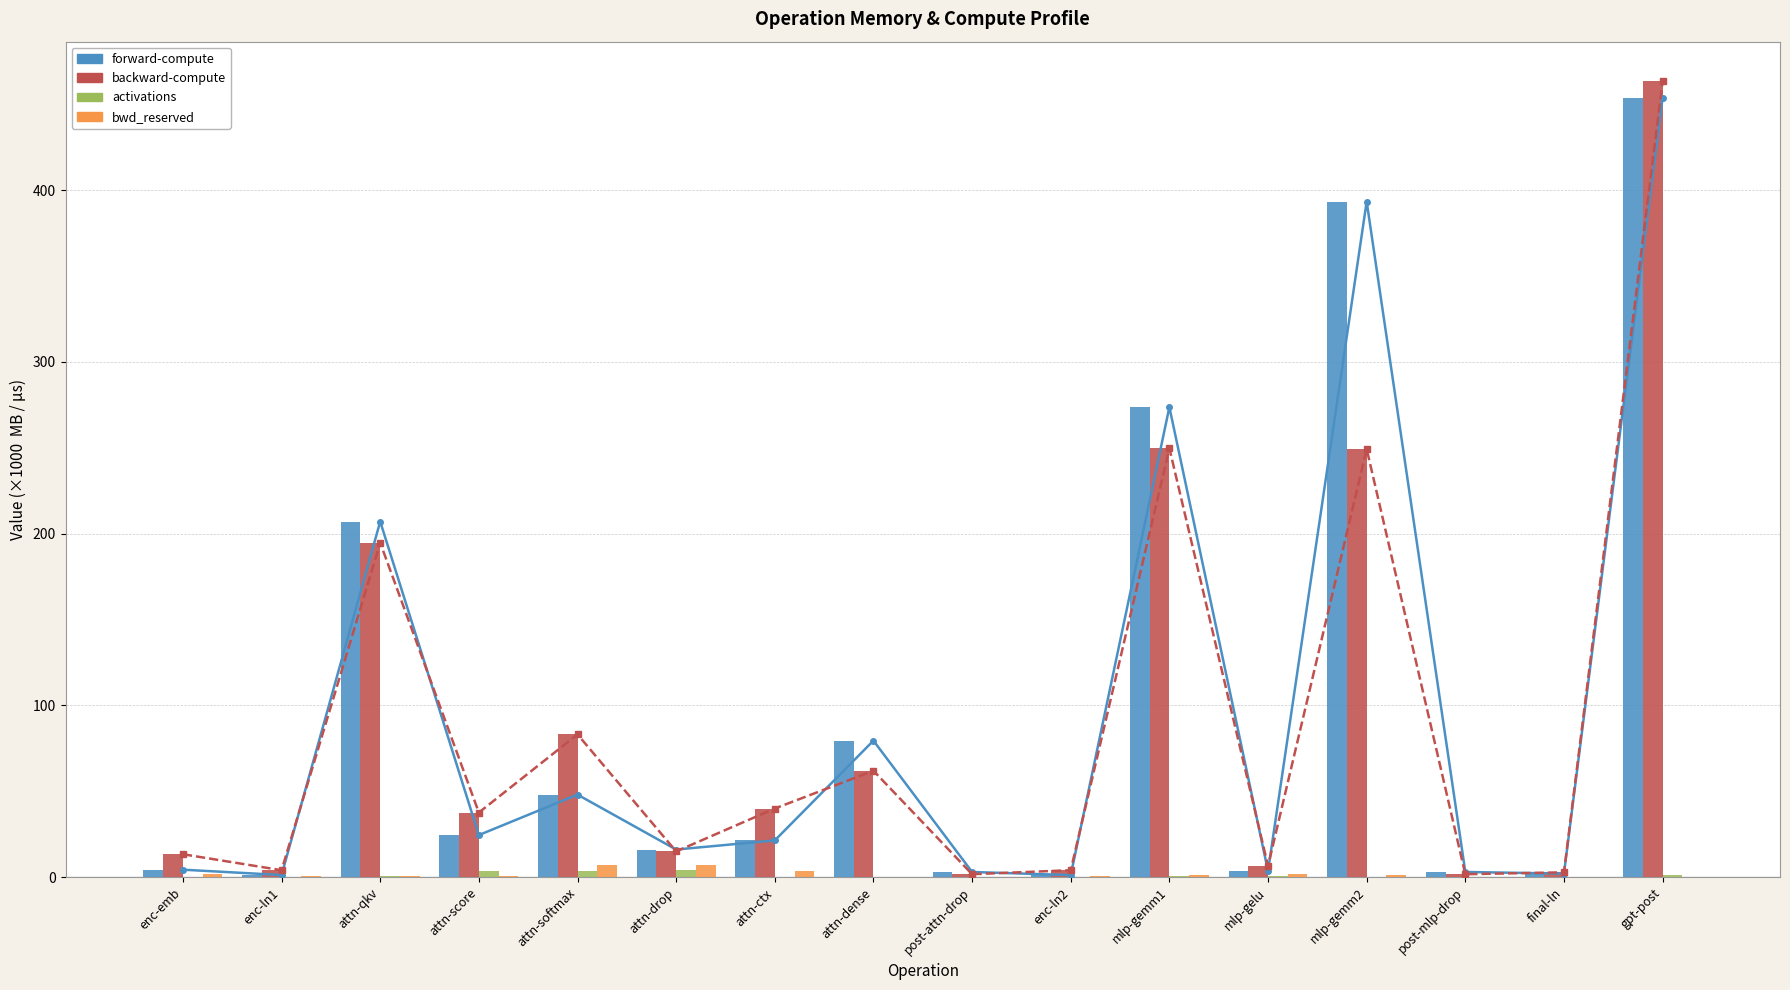

What are all the series names shown in the legend?

forward-compute, backward-compute, activations, bwd_reserved